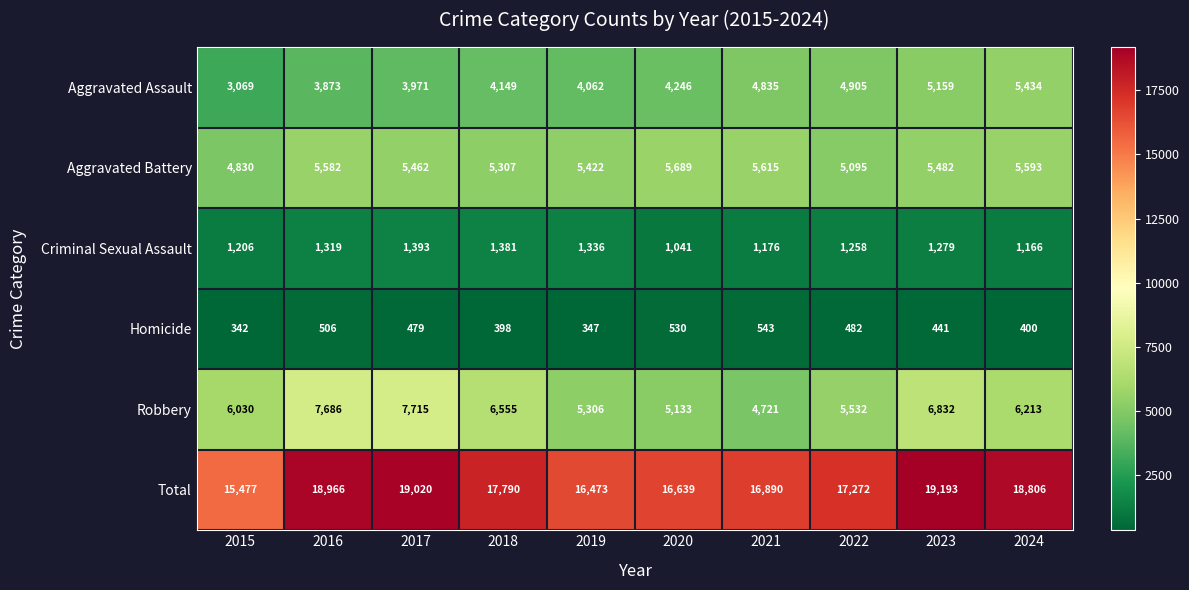

What is the difference between the Aggravated Battery values at 2021 and 2018?

308